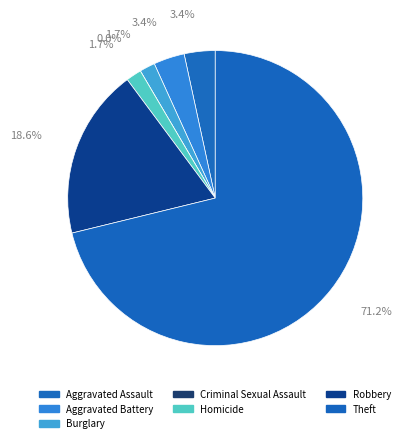

Which slice is the smallest?

Criminal Sexual Assault